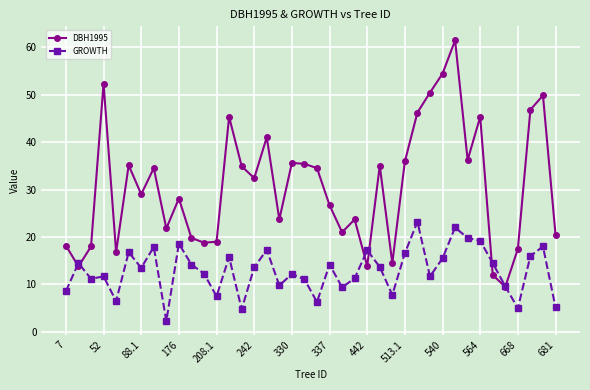

Rank the series by their average value, from lowest to highest.

GROWTH, DBH1995